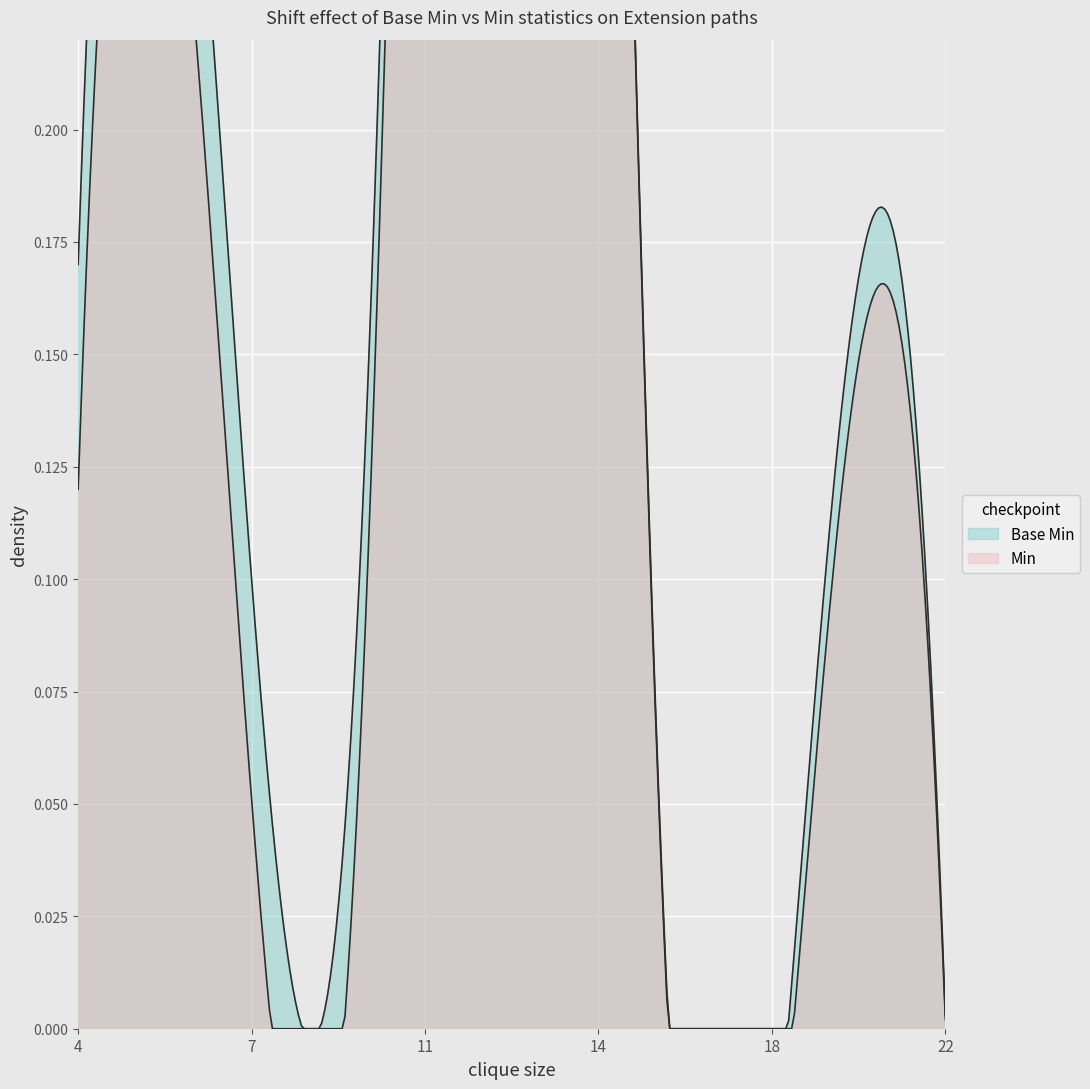

What is the maximum value for Base Min?

1